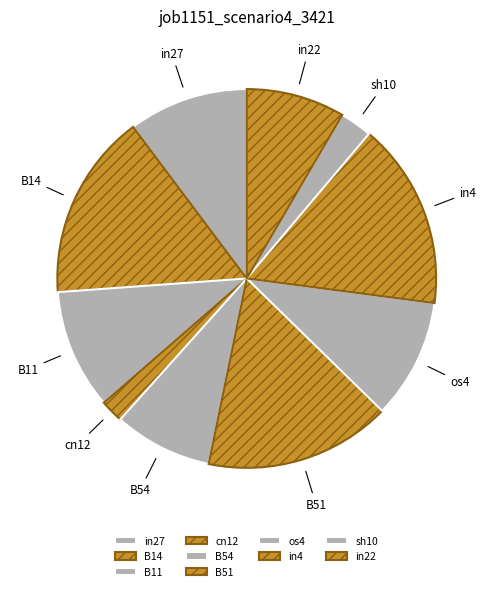

Is there any slice that represents more than half of the pie?

No